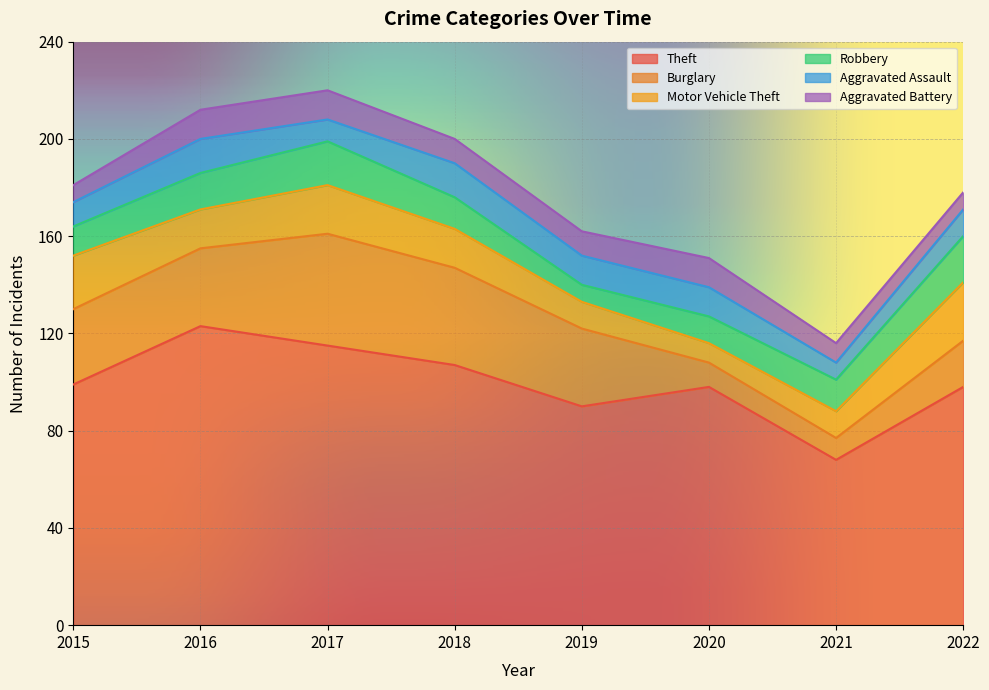

The value of Theft at 2022 is 98. True or false?

True